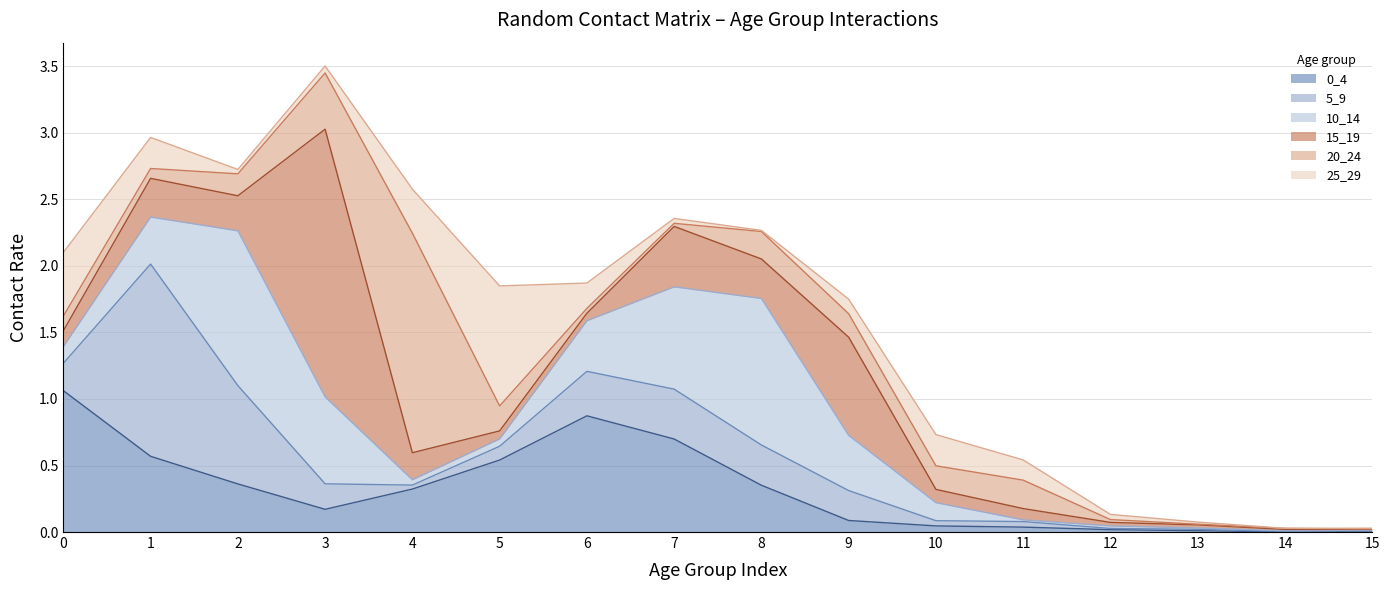

Reading left to right, list all the values displayed in this chart.

0_4: 1.1	0.6	0.4	0.2	0.3	0.5	0.9	0.7	0.4	0.1	0.0	0.0	0.0	0.0	0.0	0.0
5_9: 0.2	1.4	0.7	0.2	0.0	0.1	0.3	0.4	0.3	0.2	0.0	0.0	0.0	0.0	0.0	0.0
10_14: 0.1	0.4	1.2	0.7	0.0	0.1	0.4	0.8	1.1	0.4	0.1	0.0	0.0	0.0	0.0	0.0
15_19: 0.1	0.3	0.3	2.0	0.2	0.1	0.1	0.5	0.3	0.7	0.1	0.1	0.0	0.0	0.0	0.0
20_24: 0.1	0.1	0.2	0.4	1.7	0.2	0.0	0.0	0.2	0.2	0.2	0.2	0.0	0.0	0.0	0.0
25_29: 0.5	0.2	0.0	0.1	0.3	0.9	0.2	0.0	0.0	0.1	0.2	0.2	0.0	0.0	0.0	0.0